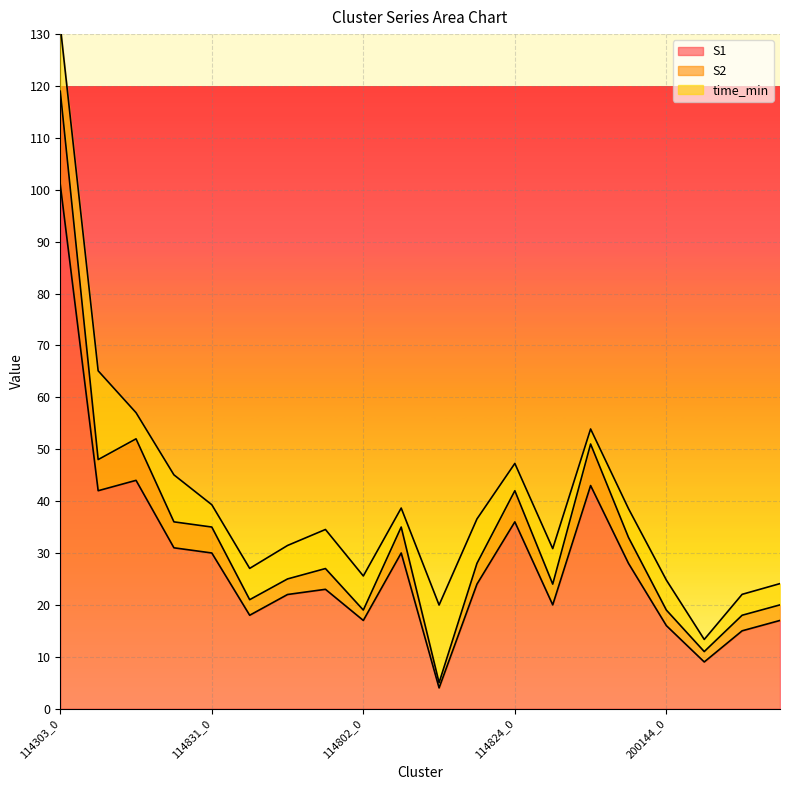

What is the lowest value of the S1 series?

4